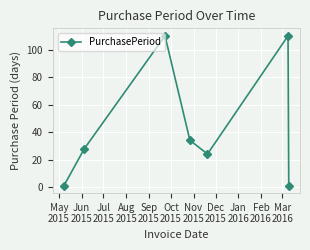

What is the sum of all values?

308